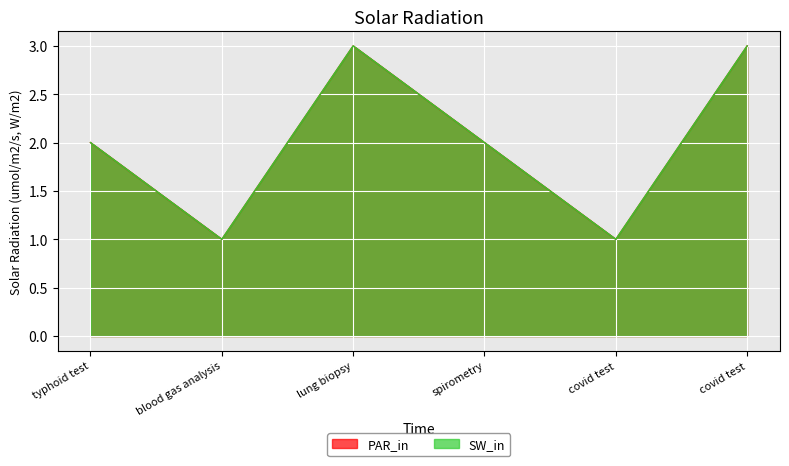

Is it true that SW_in equals 1 at covid test?

True